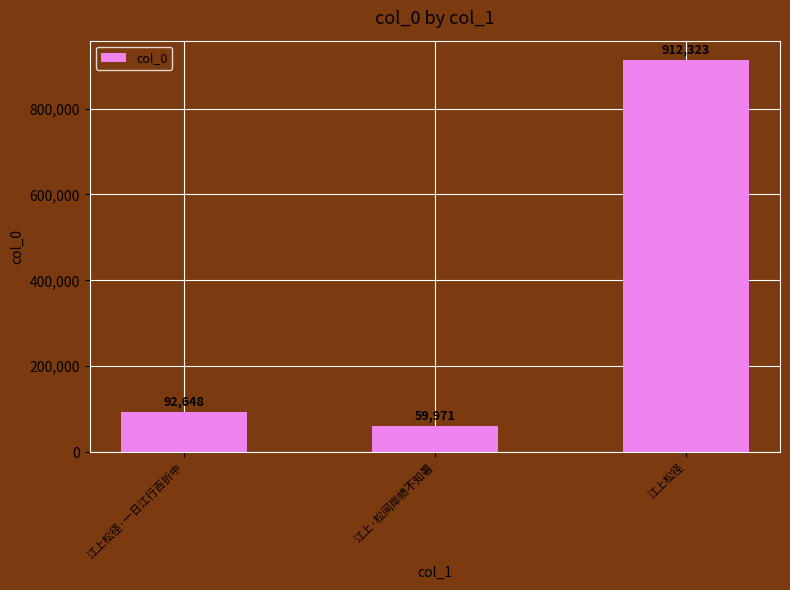

Read the value at 江上松径·一日江行百折中, to the nearest 10.

92650